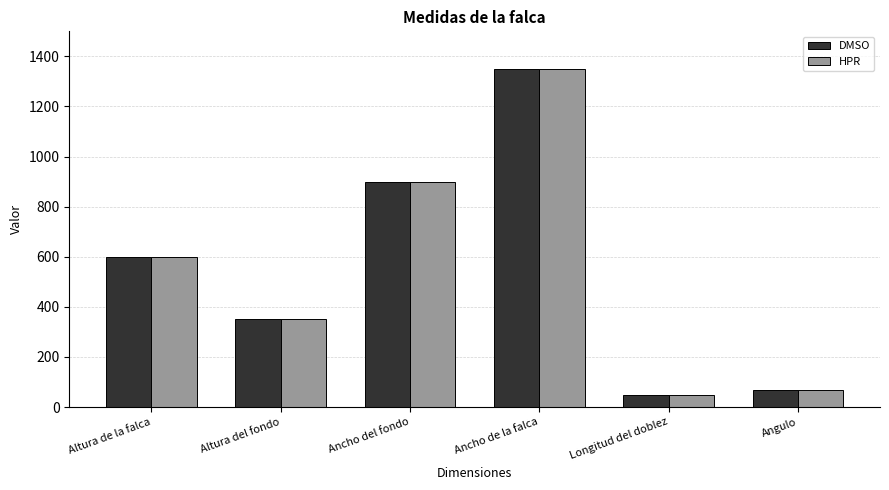

What is the average value of the HPR series?

553